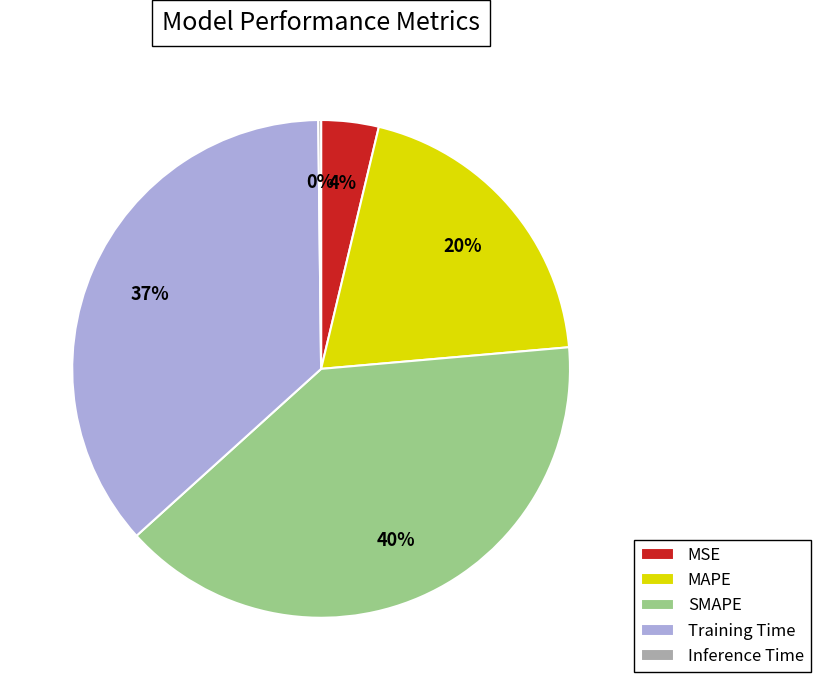

Does MSE represent more than half of the total?

No